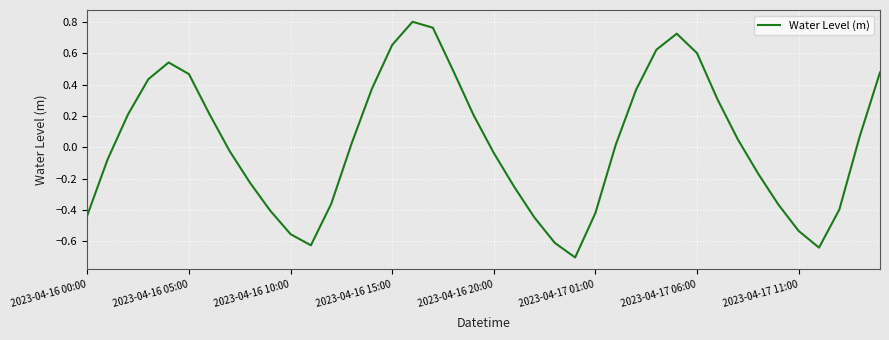

Is this an area chart (filled region under the line)?

No